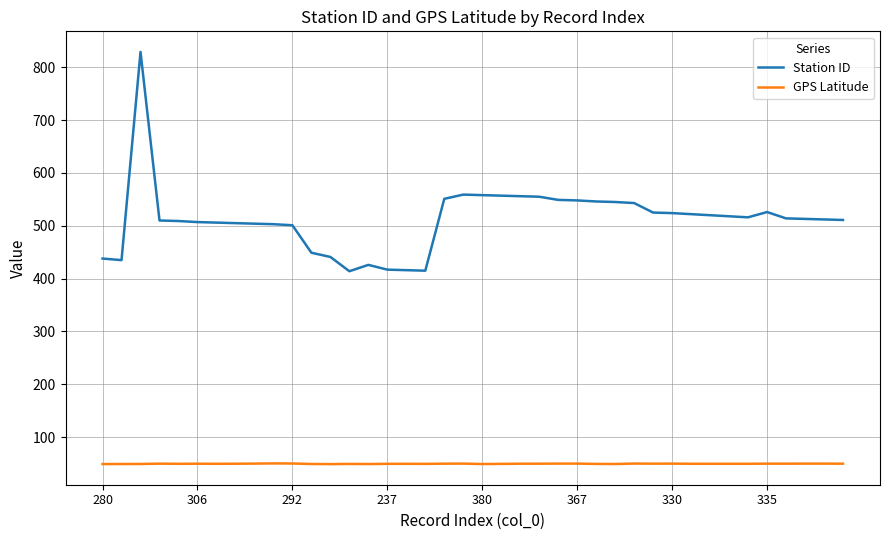

Rank the series by their average value, from highest to lowest.

Station ID, GPS Latitude